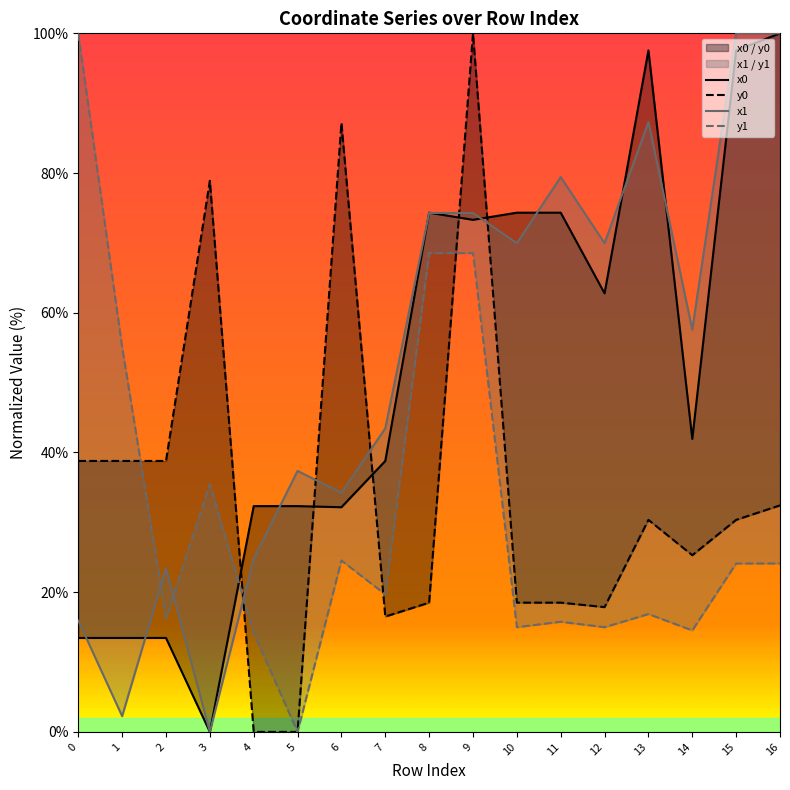

What is the highest value of the y0 series?

100.0